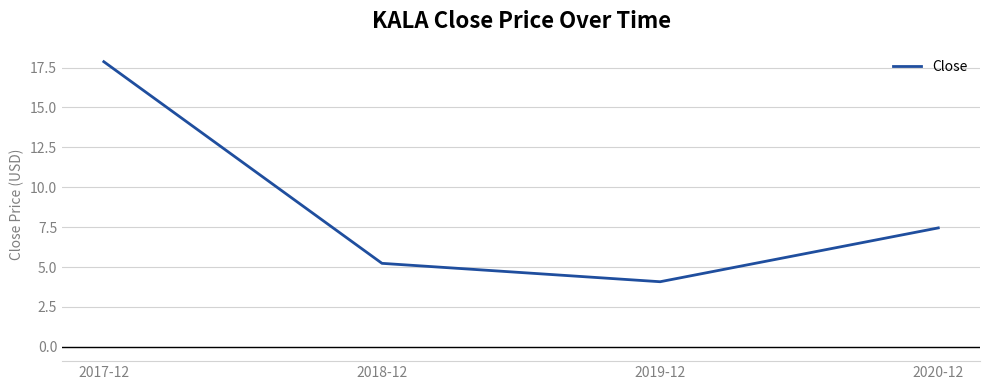

Does the chart display data point markers on the line(s)?

No